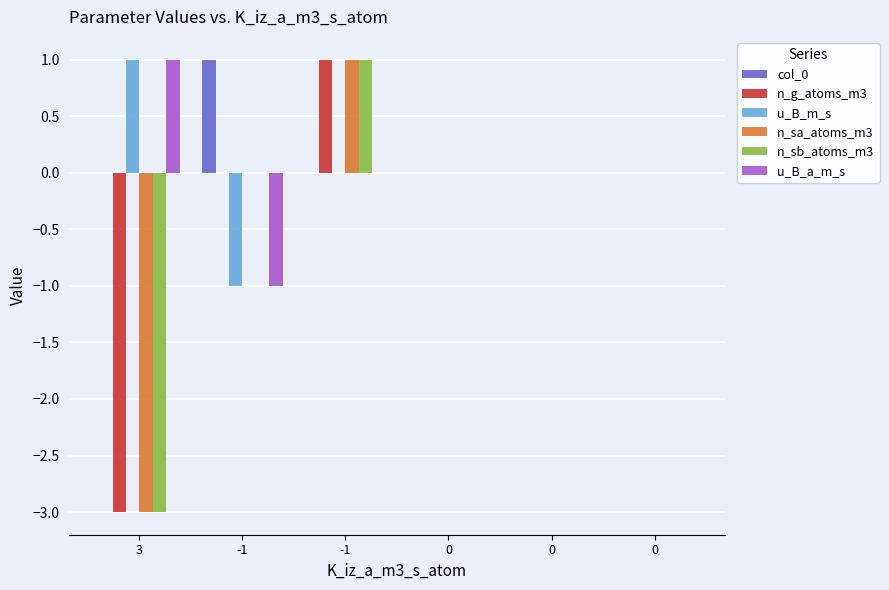

Between -1 and 0, which series saw the biggest shift?

col_0